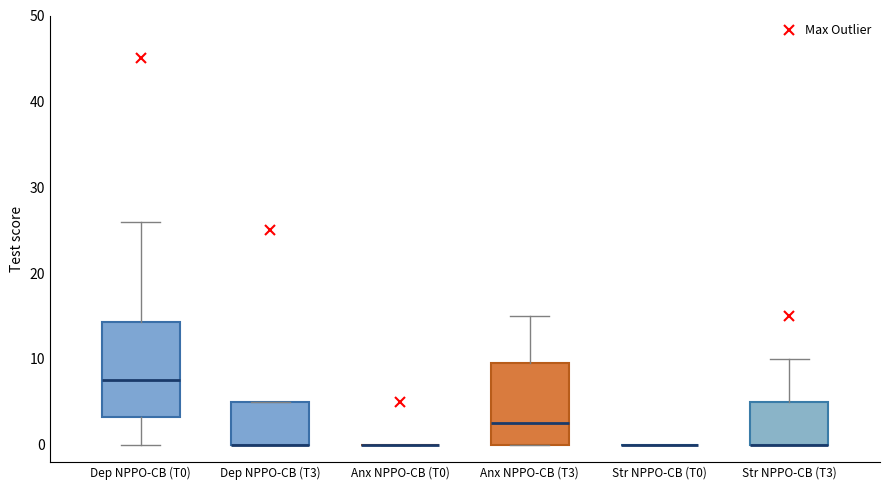

Reading left to right, transcribe this box plot: for each box, give where its median line is, the range the box spans, and where its two whiskers end, as read against the y-axis. The values are not printed on the chart, so give them approximately, as read against the axis.

Dep NPPO-CB (T0): median 8, box 3 to 14, whiskers 0 to 26
Dep NPPO-CB (T3): median 0 (drawn on the box's lower edge), box 0 to 5, whiskers 0 to 5
Anx NPPO-CB (T0): box collapsed to a line at 0, whiskers 0 to 0
Anx NPPO-CB (T3): median 3, box 0 to 10, whiskers 0 to 15
Str NPPO-CB (T0): box collapsed to a line at 0, whiskers 0 to 0
Str NPPO-CB (T3): median 0 (drawn on the box's lower edge), box 0 to 5, whiskers 0 to 10